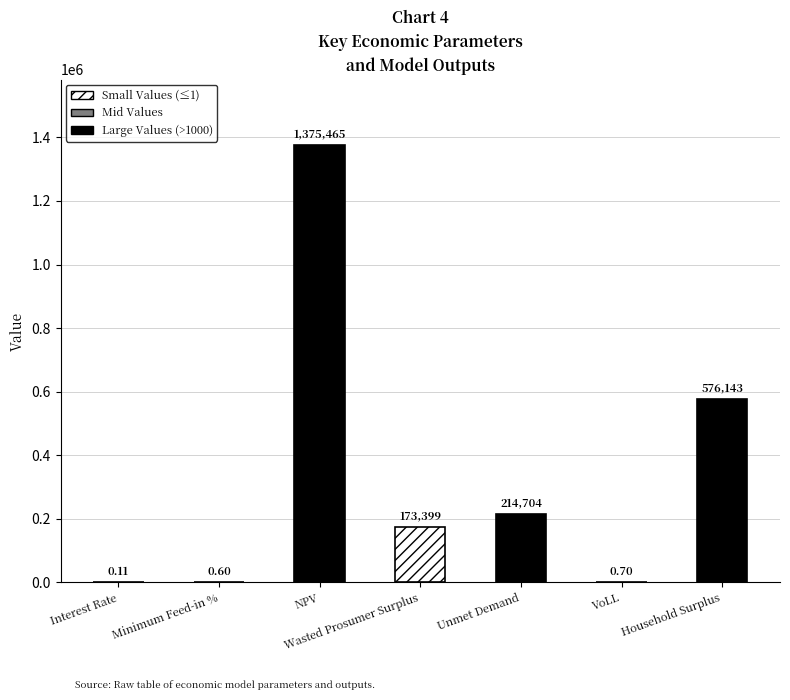

Between Household Surplus and NPV, which is larger?

NPV